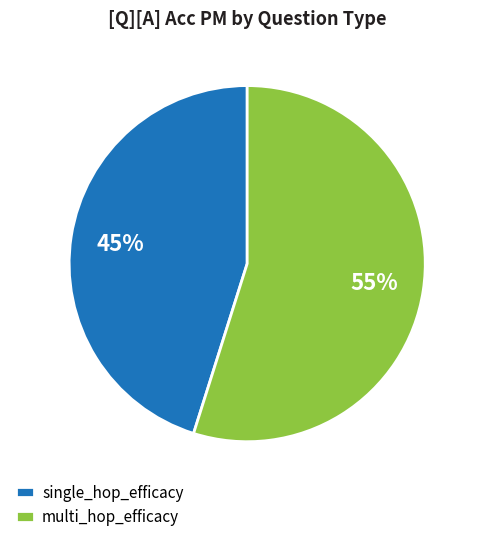

Rank the categories by value from lowest to highest.

single_hop_efficacy, multi_hop_efficacy